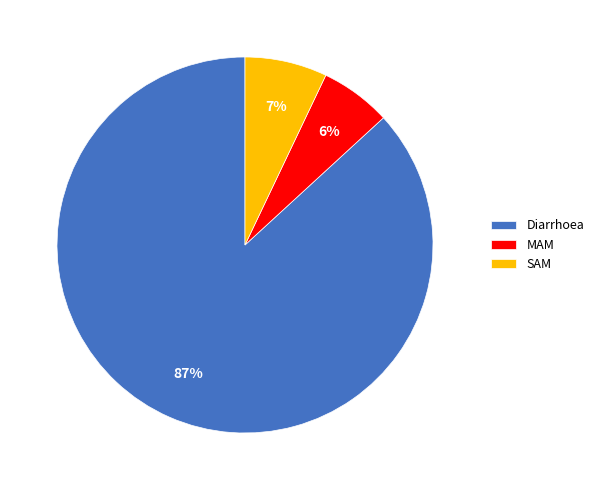

What is the smallest slice in the pie chart?

MAM